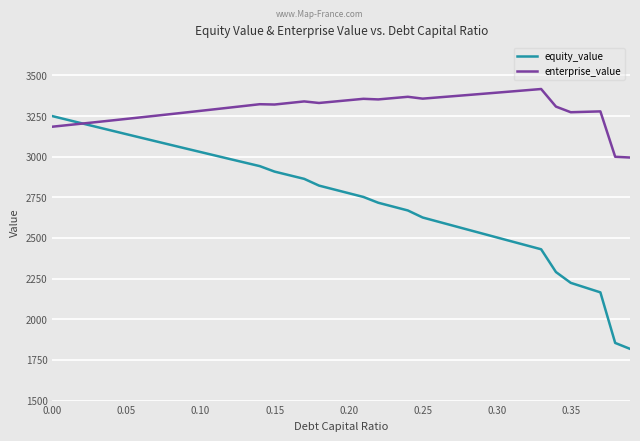

What is the minimum value shown in the chart?

1818.1